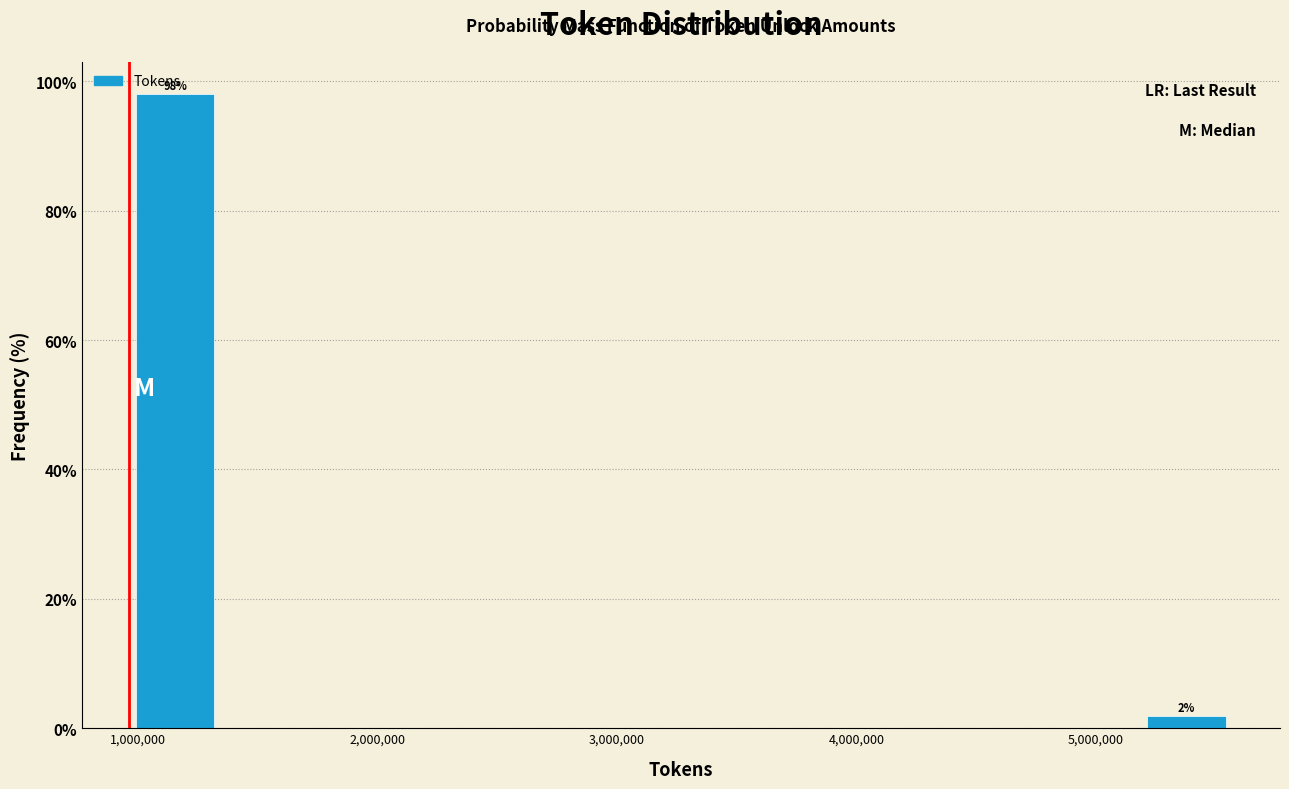

Around what value on the x-axis is the tallest bar? Give the approximate position of its centre, as read against the axis.

1200000